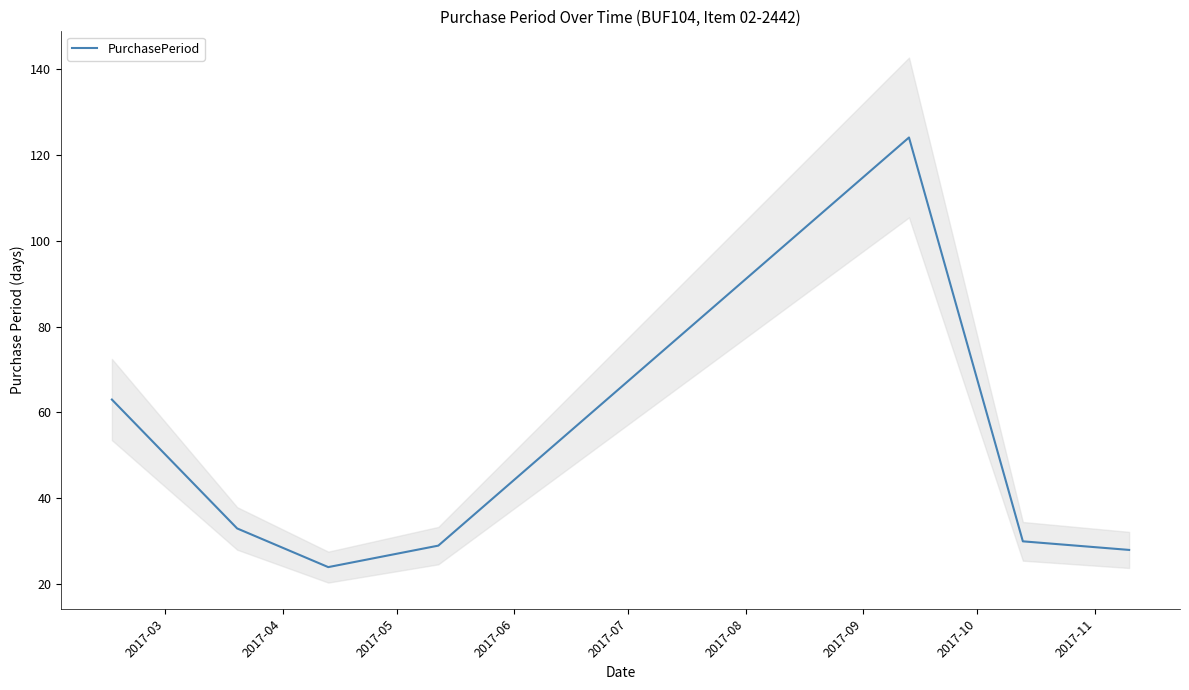

What is the maximum value for PurchasePeriod?

124